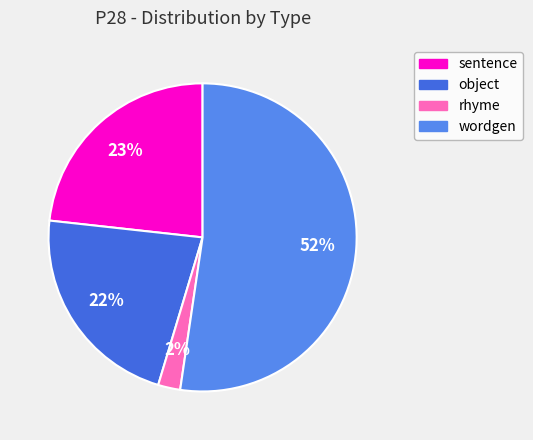

Is there any slice that represents more than half of the pie?

Yes